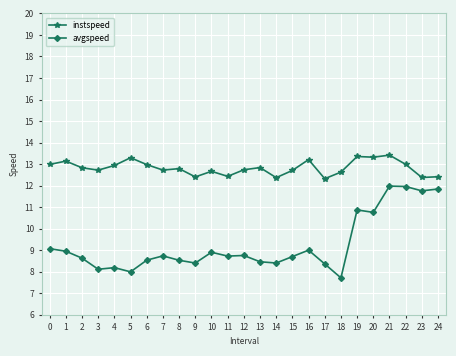

Is it true that instspeed equals 5.1 at 4?

False